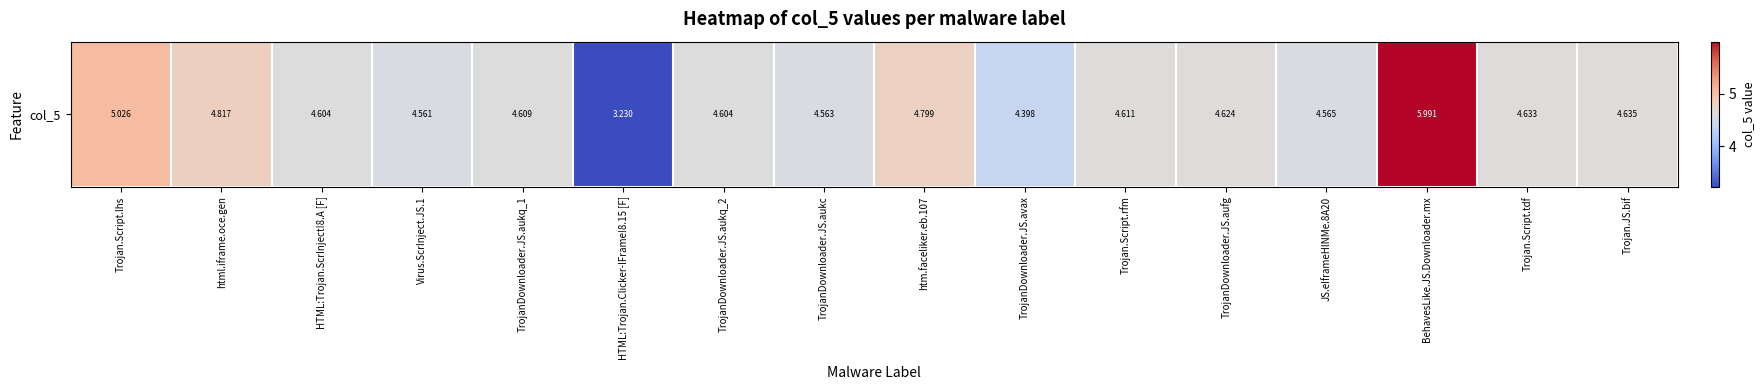

Which category has the lowest value across all series?

HTML:Trojan.Clicker-IFrame!8.15 [F]